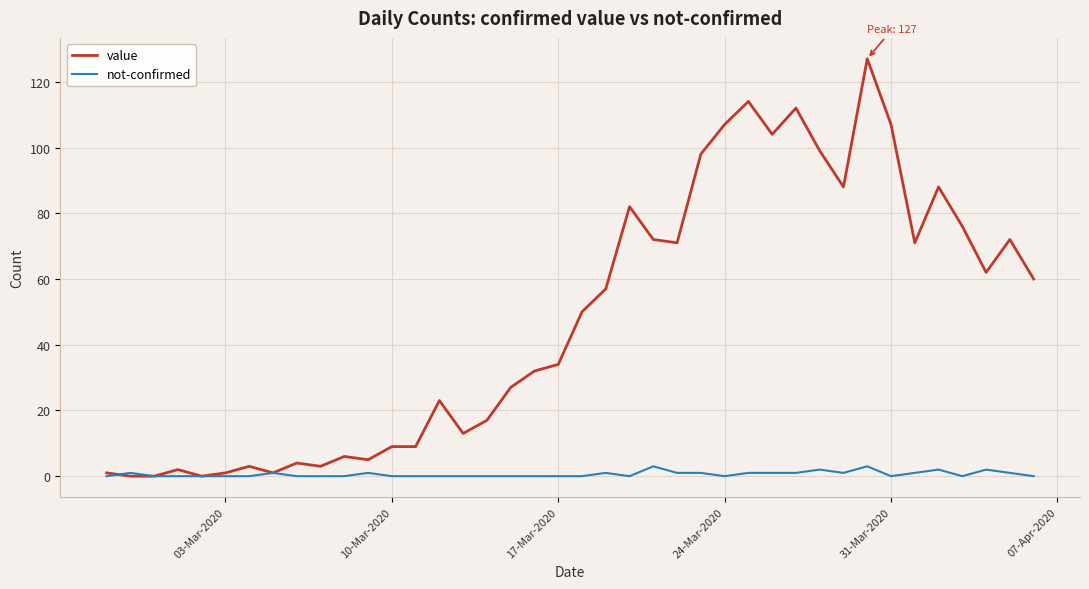

List the series in order of their peak value, highest first.

value, not-confirmed